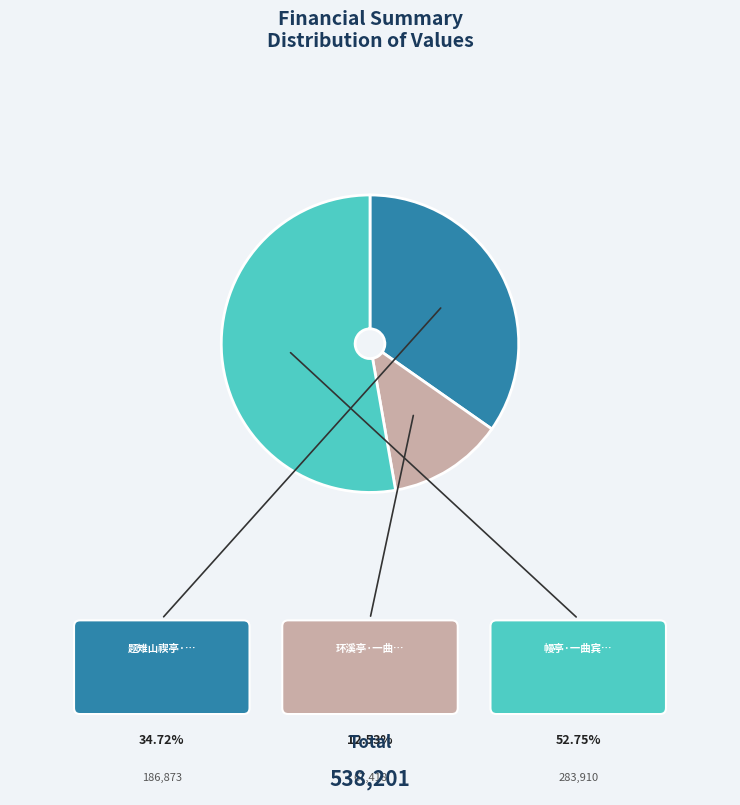

Is there any slice that represents more than half of the pie?

Yes